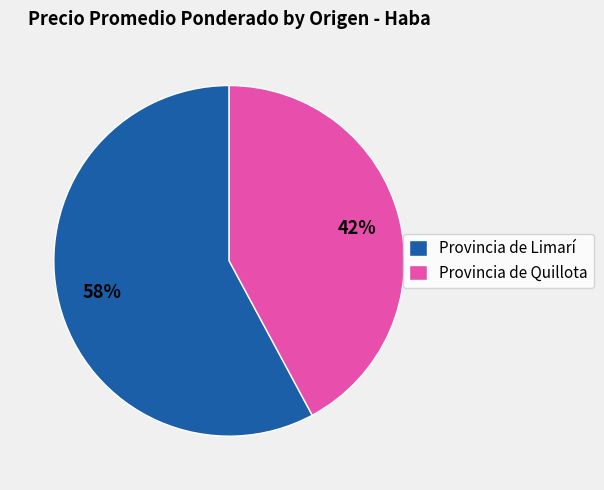

Approximately how many times larger is the value at Provincia de Quillota compared to Provincia de Limarí?

0.7